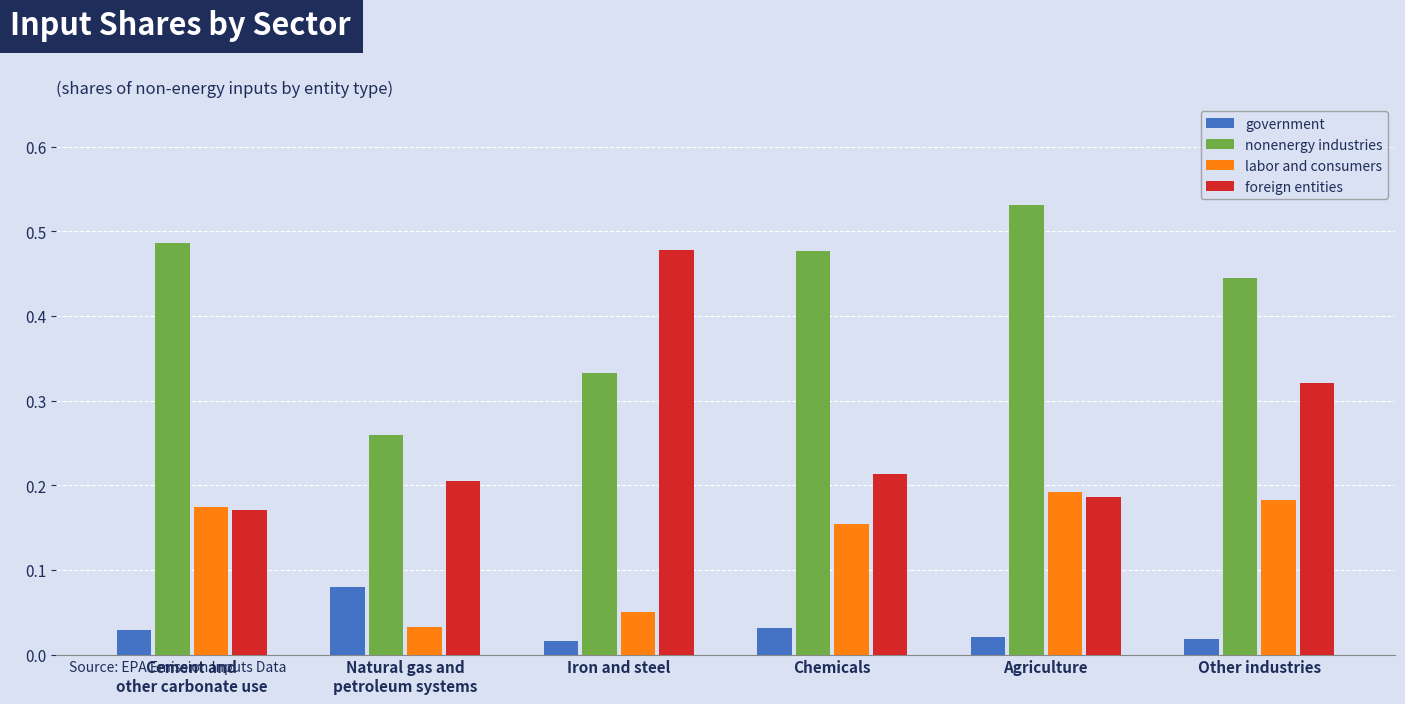

Rank the series by their maximum value, from lowest to highest.

government, labor and consumers, foreign entities, nonenergy industries